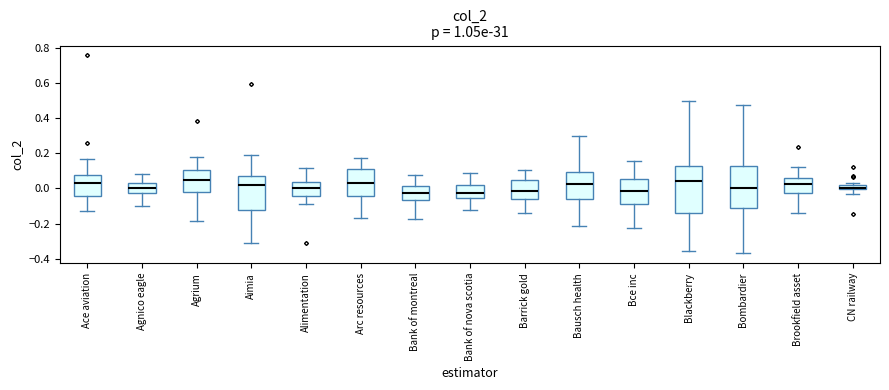

Which box is the tallest, from its lower edge to its upper edge?

Blackberry